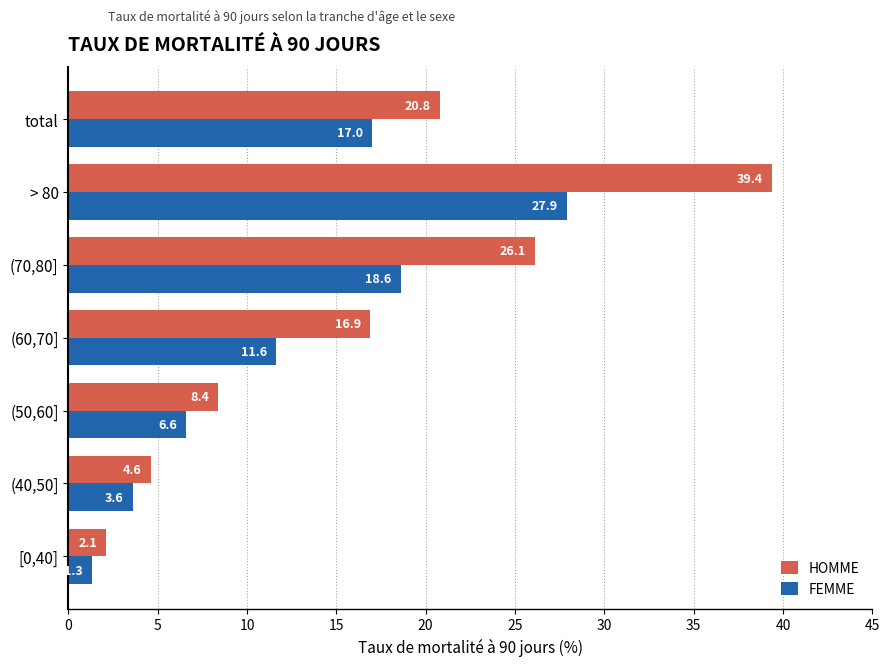

Which series has the widest spread of values?

HOMME